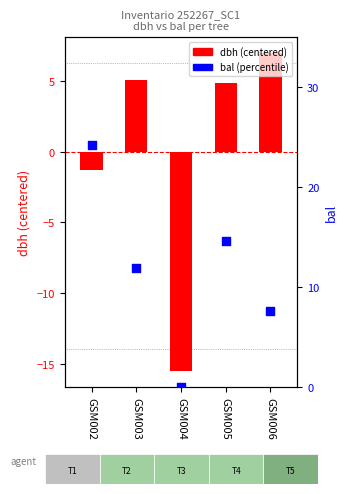

Is the value of dbh (centered) at GSM006 greater than the value of bal (percentile) at GSM005?

No